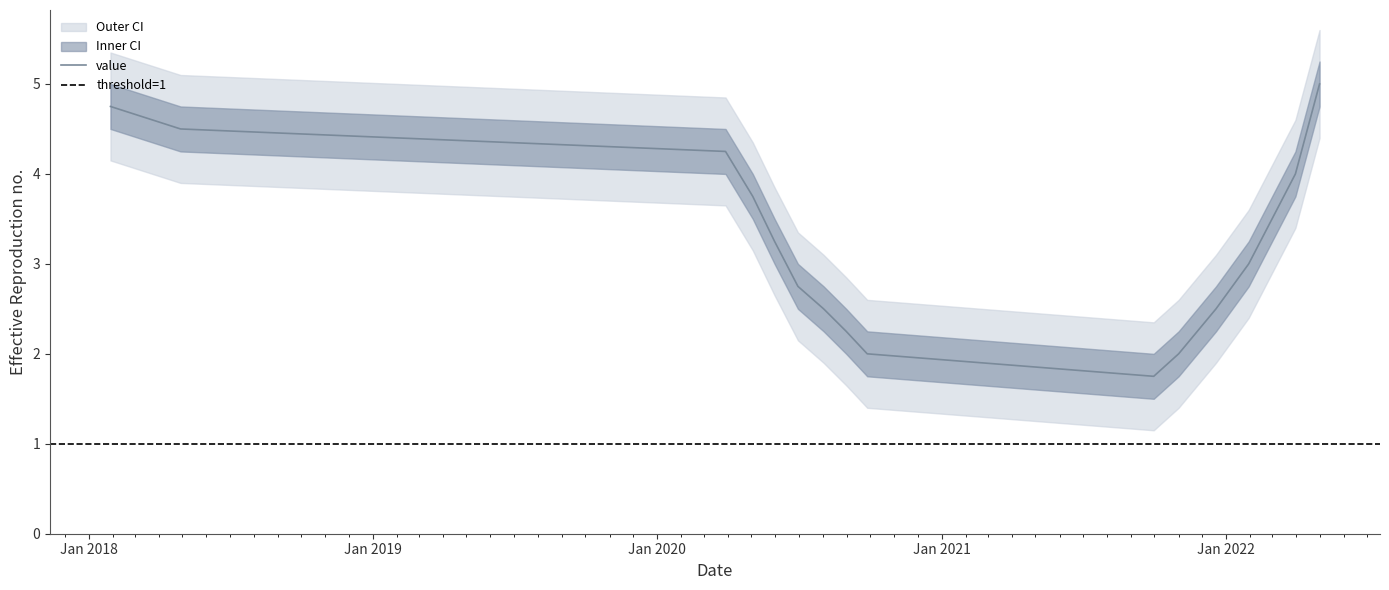

What is the maximum value for value?

5.0